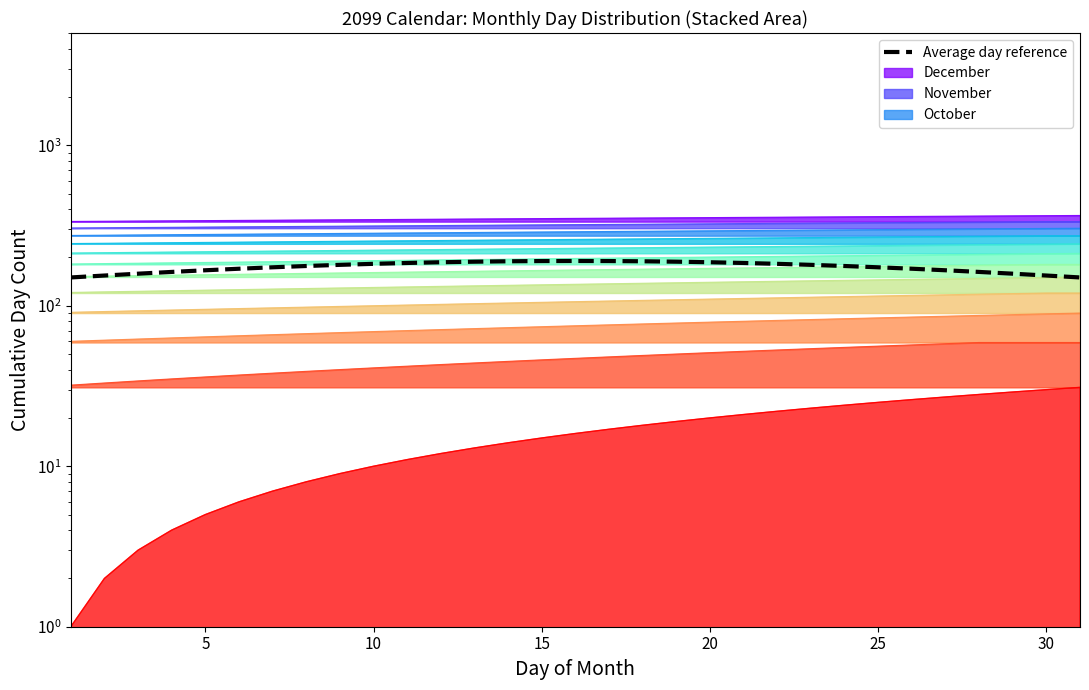

What is the difference between the maximum and second lowest values?

40.0